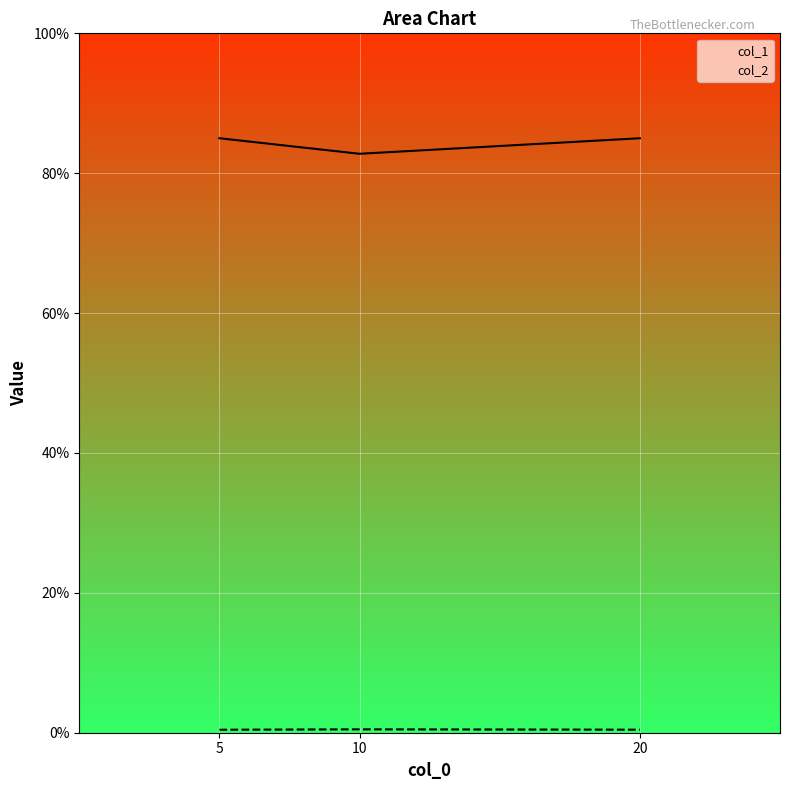

What are all the series names shown in the legend?

col_1, col_2